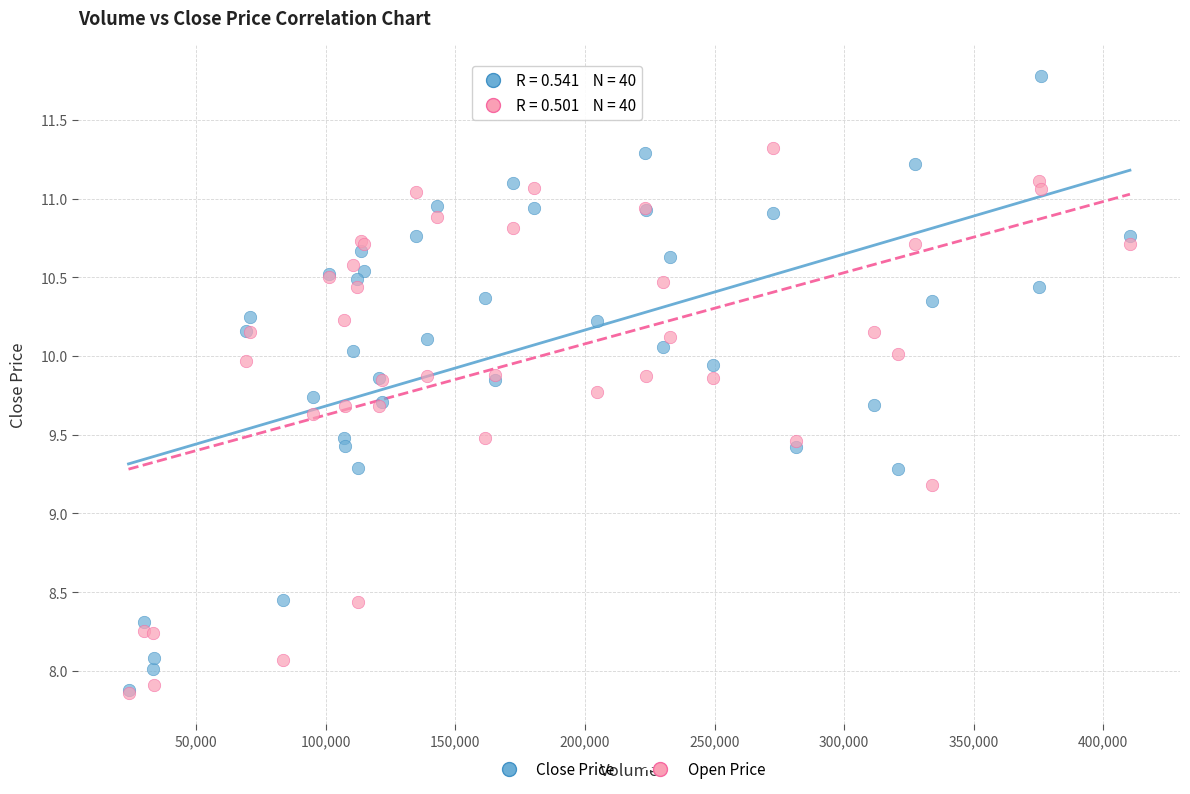

In the Close Price series, what Y value is closest to 9?

9.3